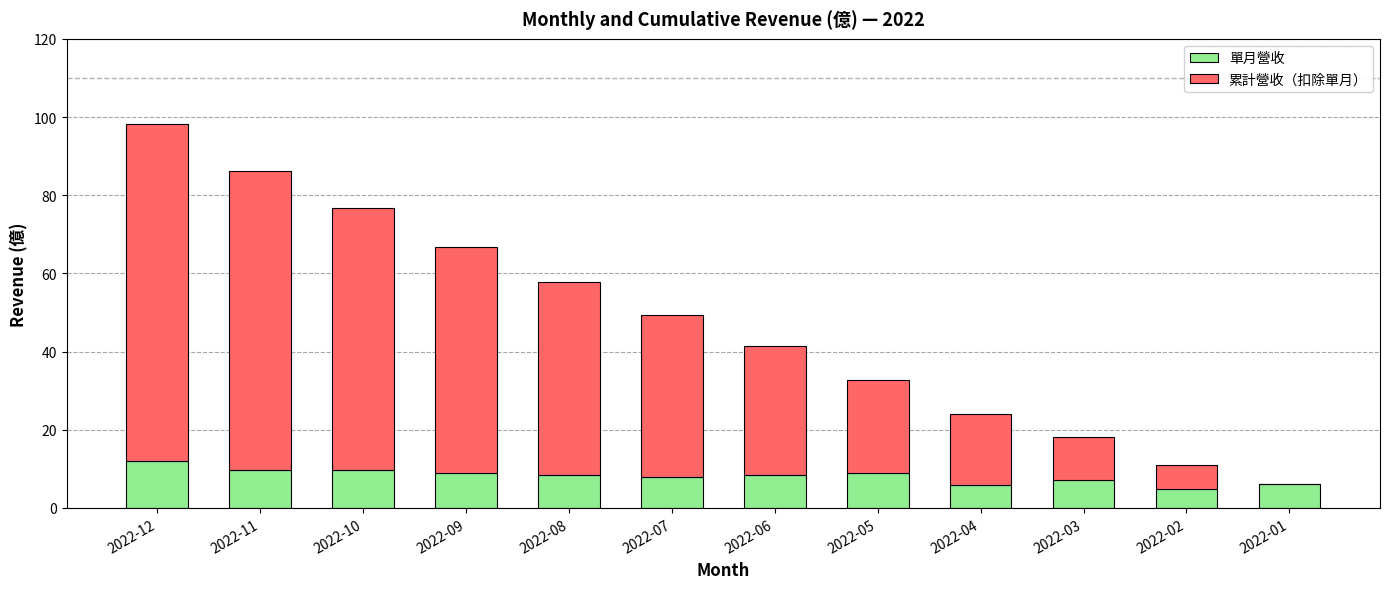

What is the sum of the 單月營收 values at 2022-10 and 2022-01?

16.0